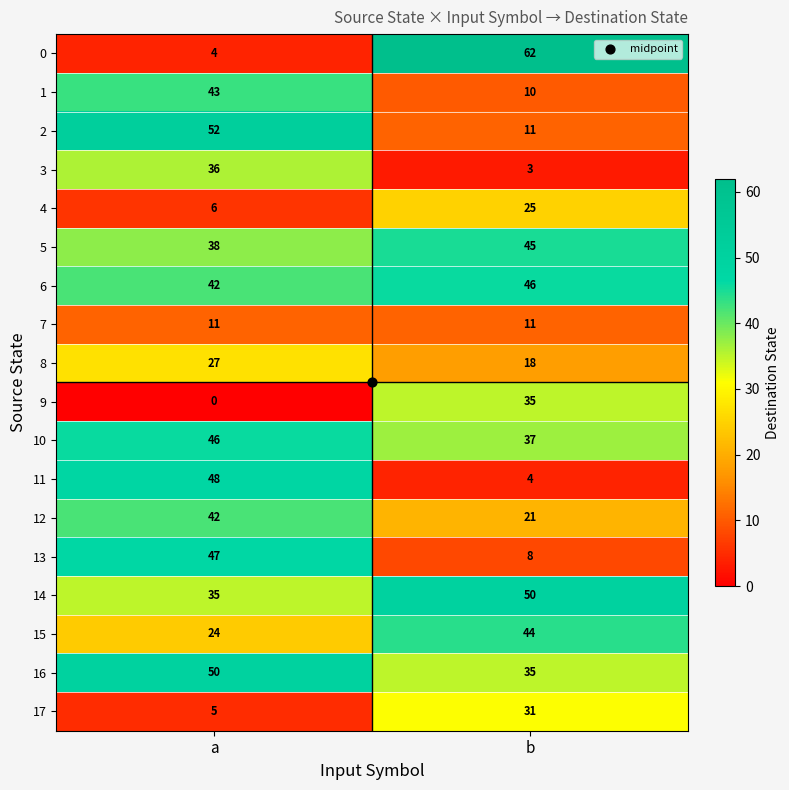

The value of 15 at a is 24. True or false?

True